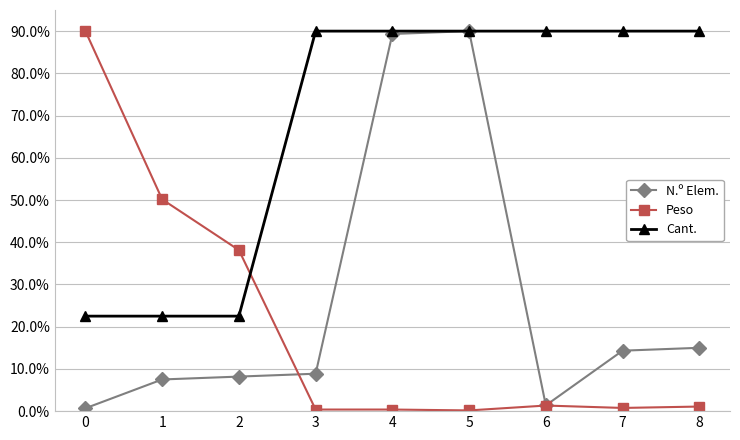

What are all the series names shown in the legend?

N.º Elem., Peso, Cant.